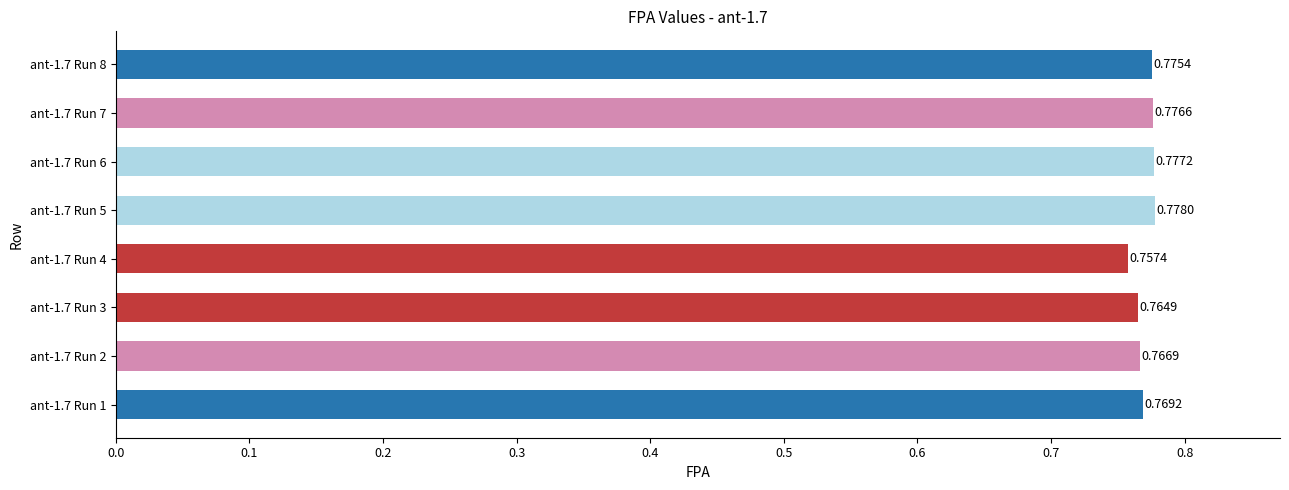

List the labels in order of value, largest first.

ant-1.7 Run 5, ant-1.7 Run 6, ant-1.7 Run 7, ant-1.7 Run 8, ant-1.7 Run 1, ant-1.7 Run 2, ant-1.7 Run 3, ant-1.7 Run 4